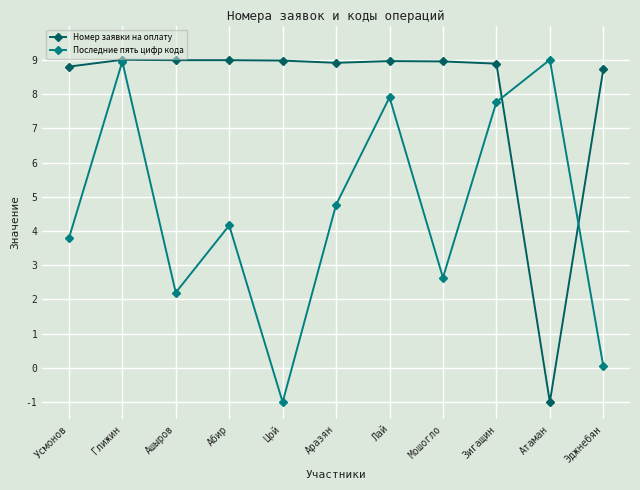

At Аразян, list the series in order from largest to smallest.

Номер заявки на оплату, Последние пять цифр кода